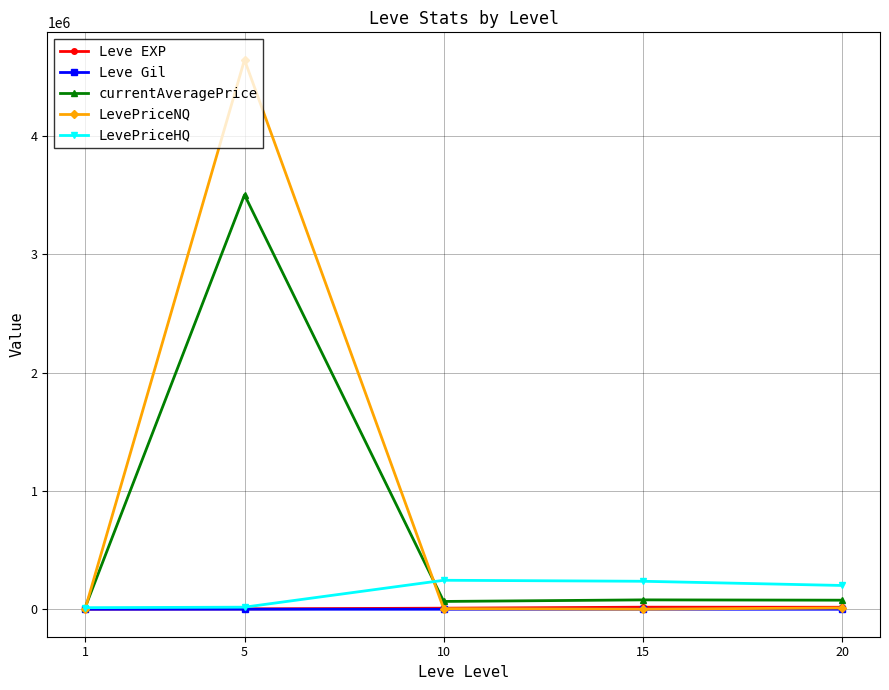

Which series changed the most between 5 and 10?

LevePriceNQ